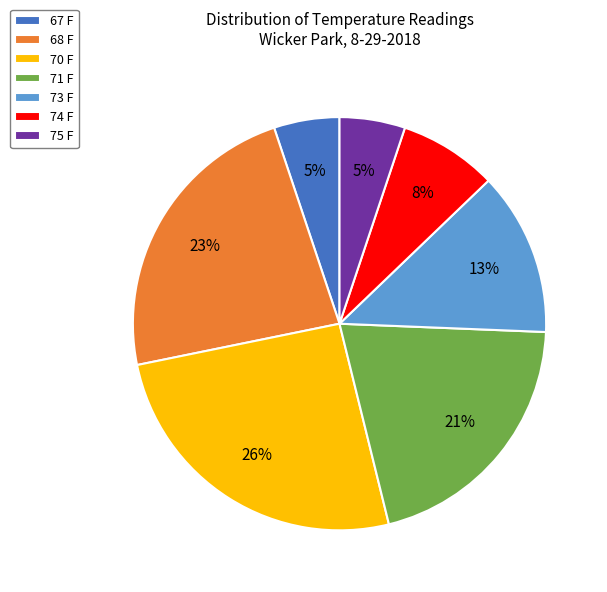

True or false: 71 F accounts for 21% of the total.

True